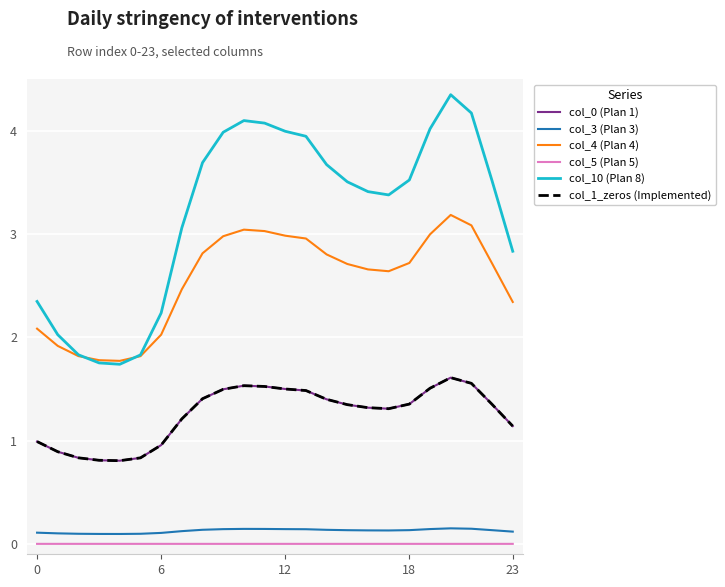

How many interior local valleys does the col_10 (Plan 8) series have?

2